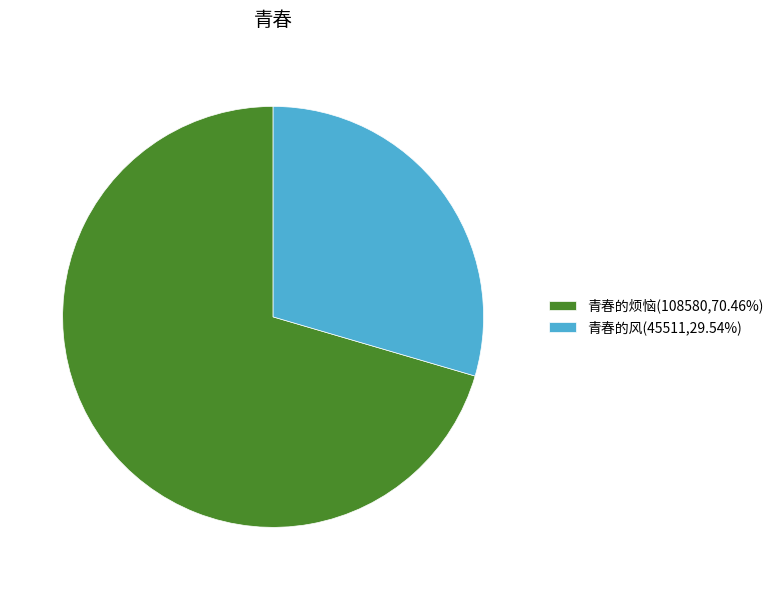

Which has a higher value, 青春的风 or 青春的烦恼?

青春的烦恼